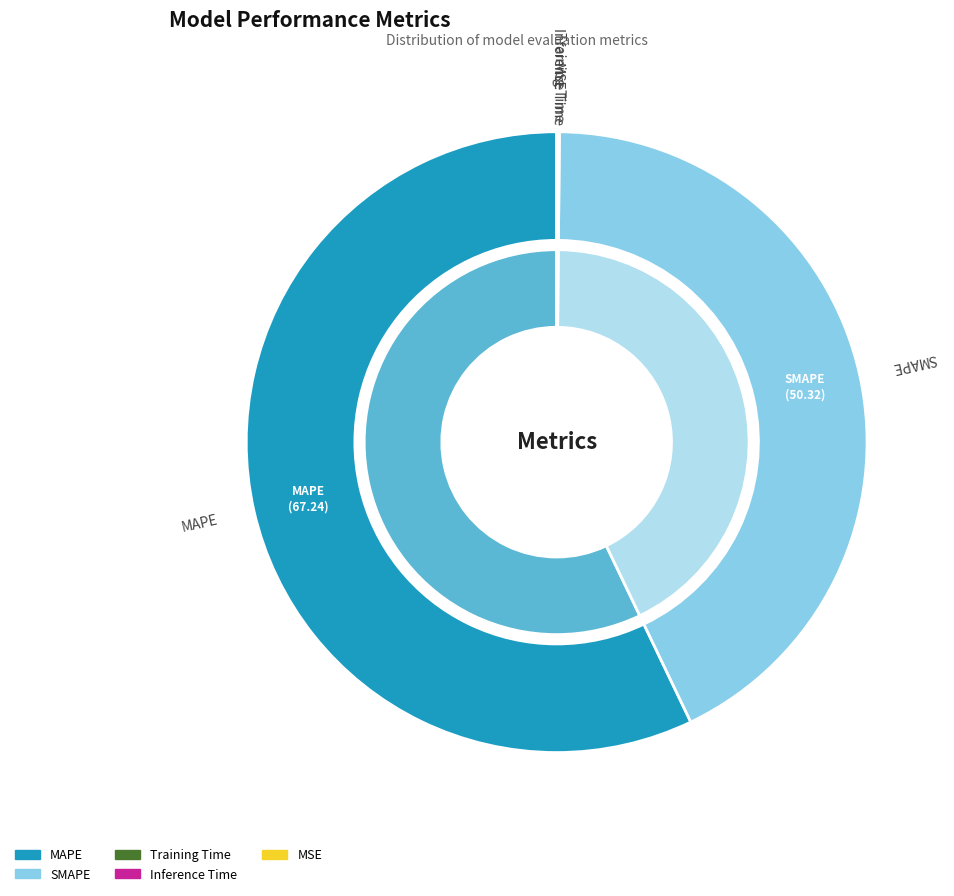

The MAPE slice represents 43% of the pie. True or false?

False